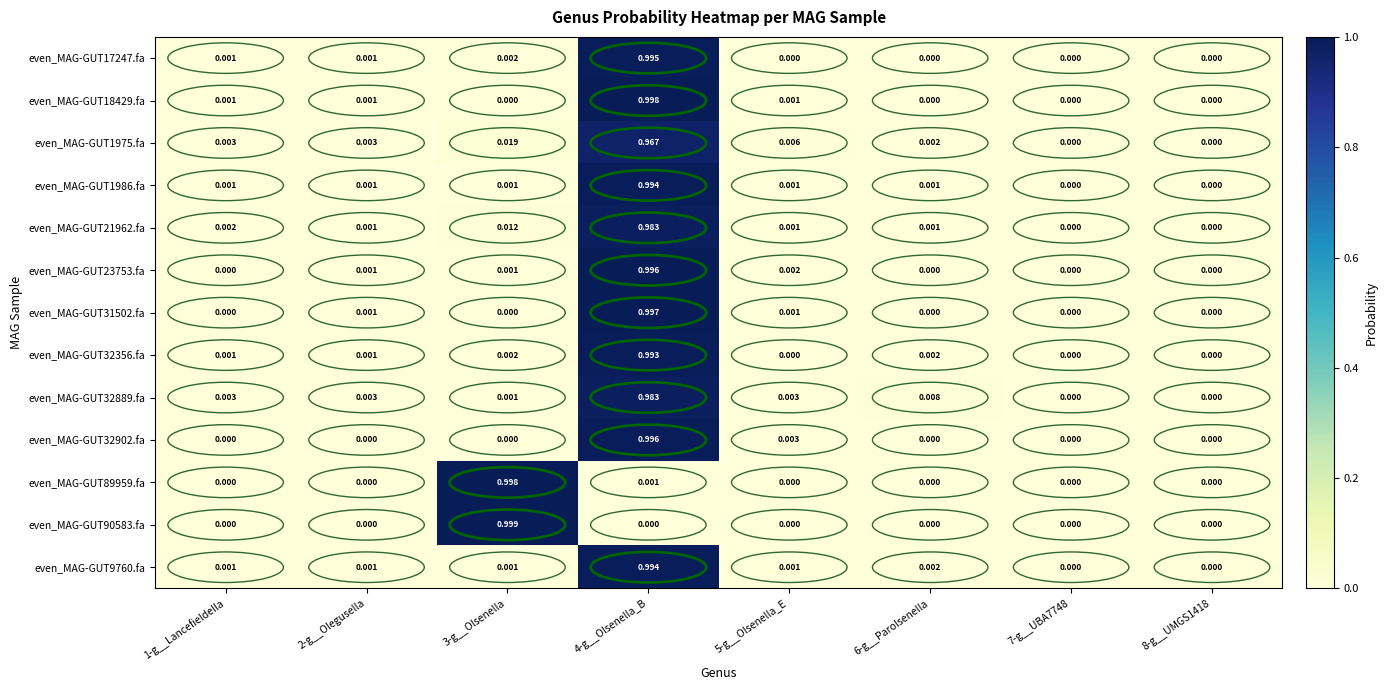

Is the value of even_MAG-GUT1986.fa at 2-g__Olegusella greater than the value of even_MAG-GUT32902.fa at 7-g__UBA7748?

Yes